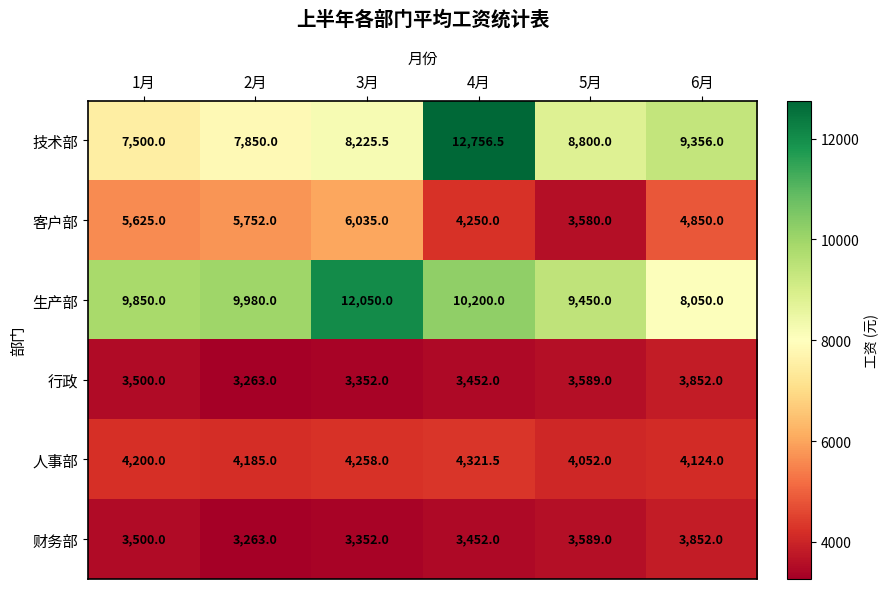

What is the difference between the 技术部 values at 2月 and 5月?

950.0